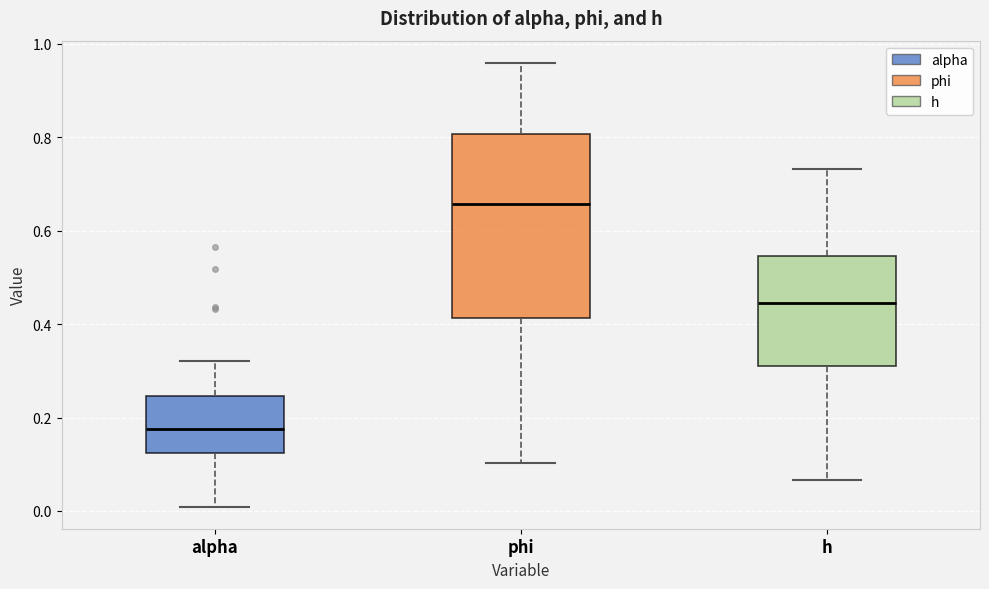

Reading left to right, read every box against the y-axis: the position of its median line, the range the box covers, and the ends of its whiskers. The values are not printed on the chart, so give them approximately, as read against the axis.

alpha: median 0.18, box 0.12 to 0.24, whiskers 0.00 to 0.32
phi: median 0.66, box 0.42 to 0.80, whiskers 0.10 to 0.96
h: median 0.44, box 0.32 to 0.54, whiskers 0.06 to 0.74